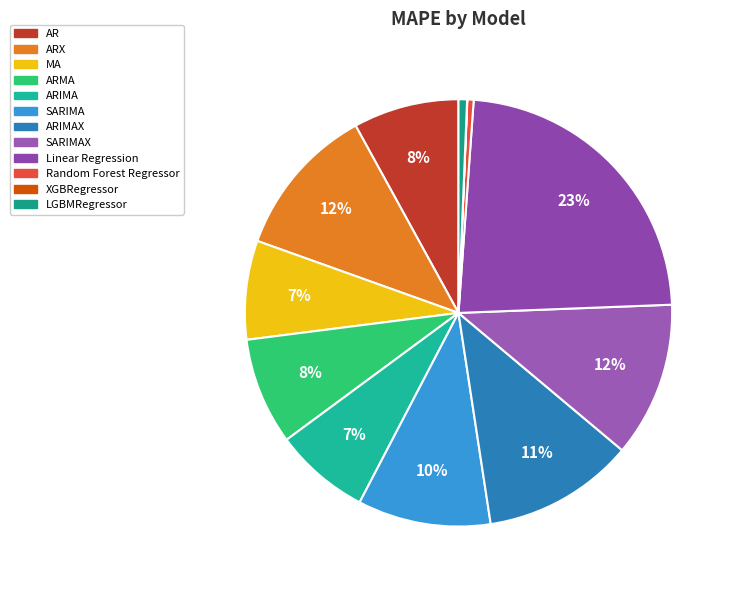

Does ARMA represent more than half of the total?

No